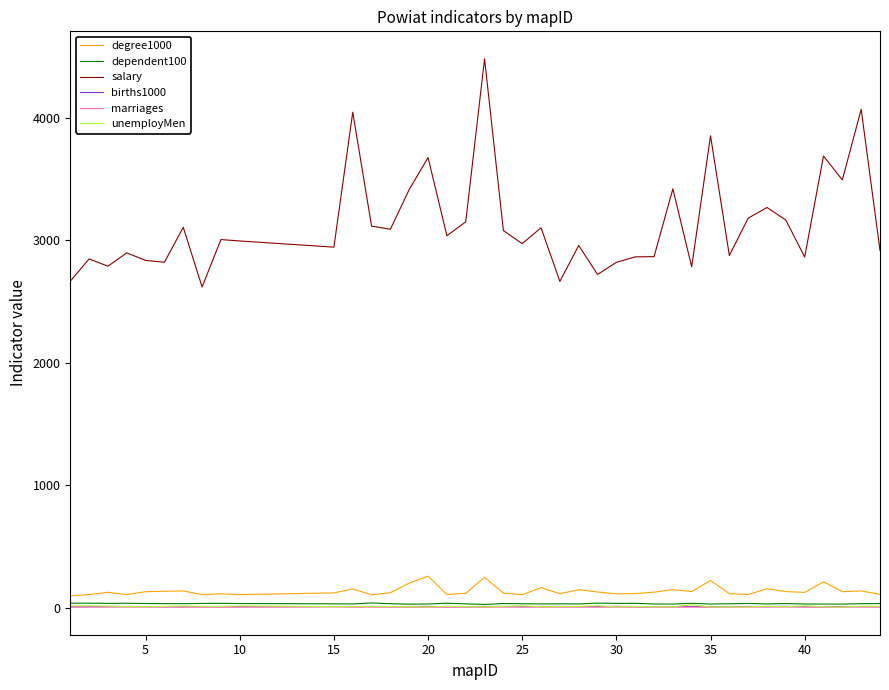

Which series has the largest range (max minus min)?

salary